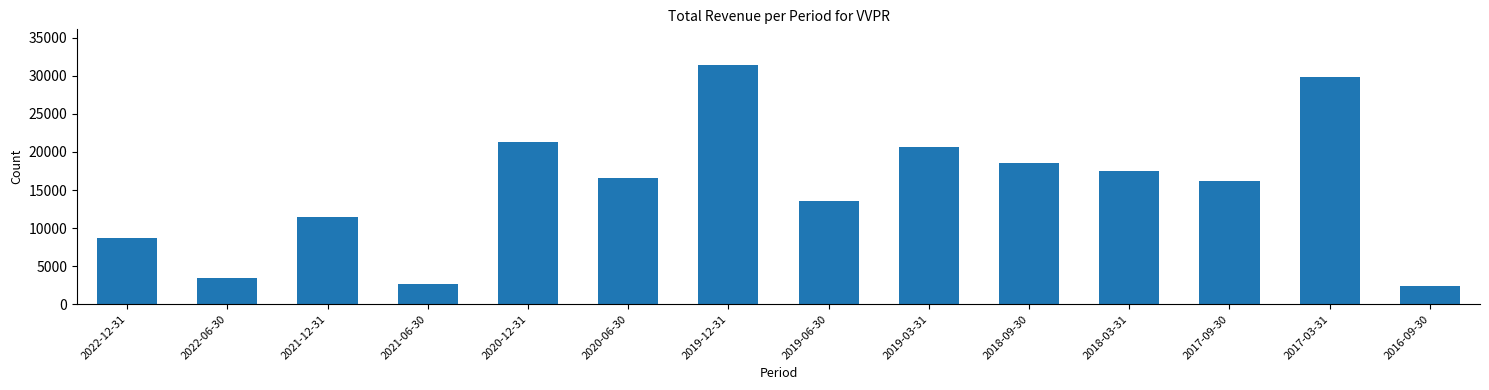

What is the greatest value displayed?

31400